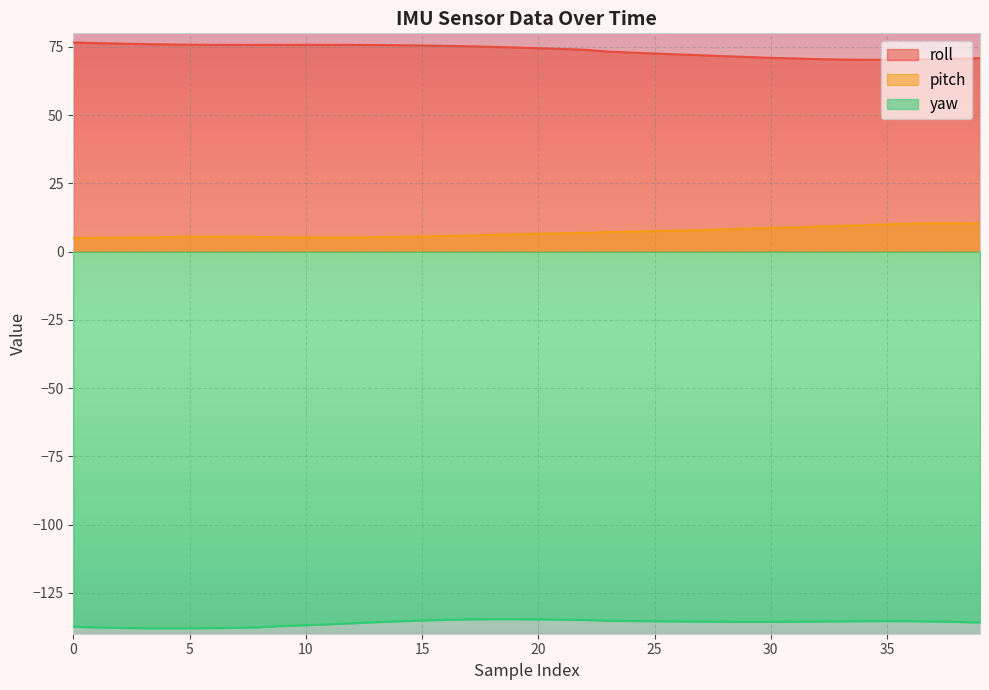

What is the difference between the highest and lowest values at 10?

212.7